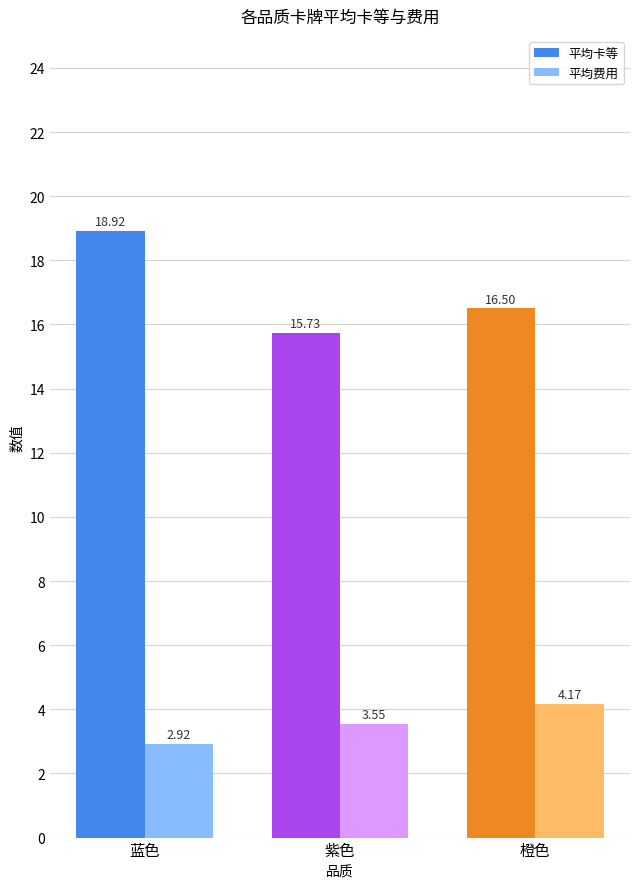

What is the difference between the maximum and minimum values in the 平均卡等 series?

3.2